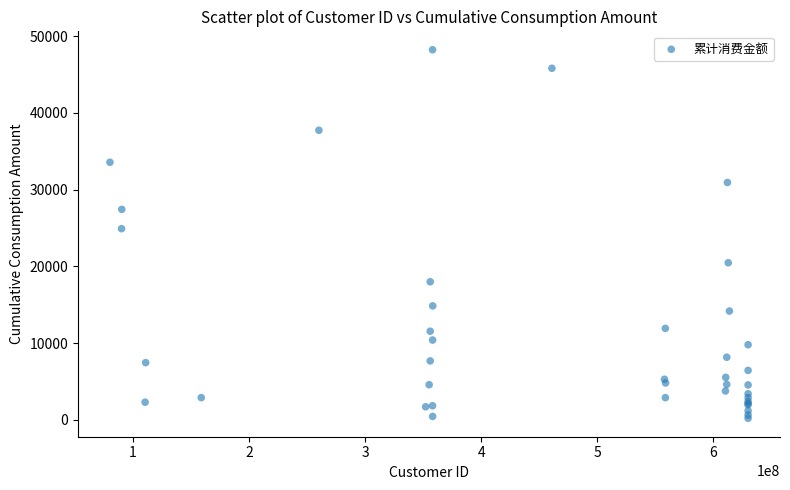

What Y value in the scatter plot is closest to 24212?

24907.5